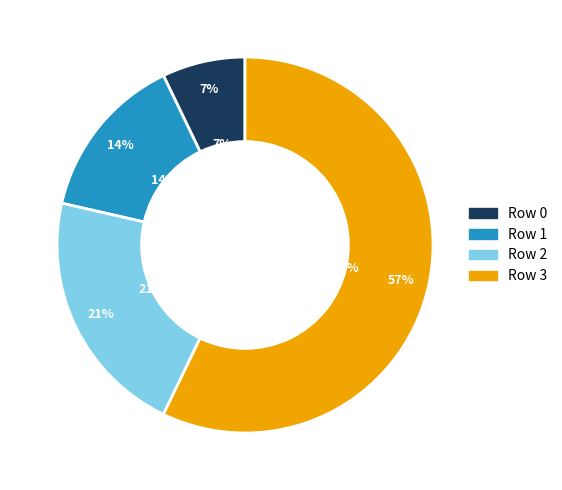

To the nearest percent, what percentage of the pie is Row 1?

14%